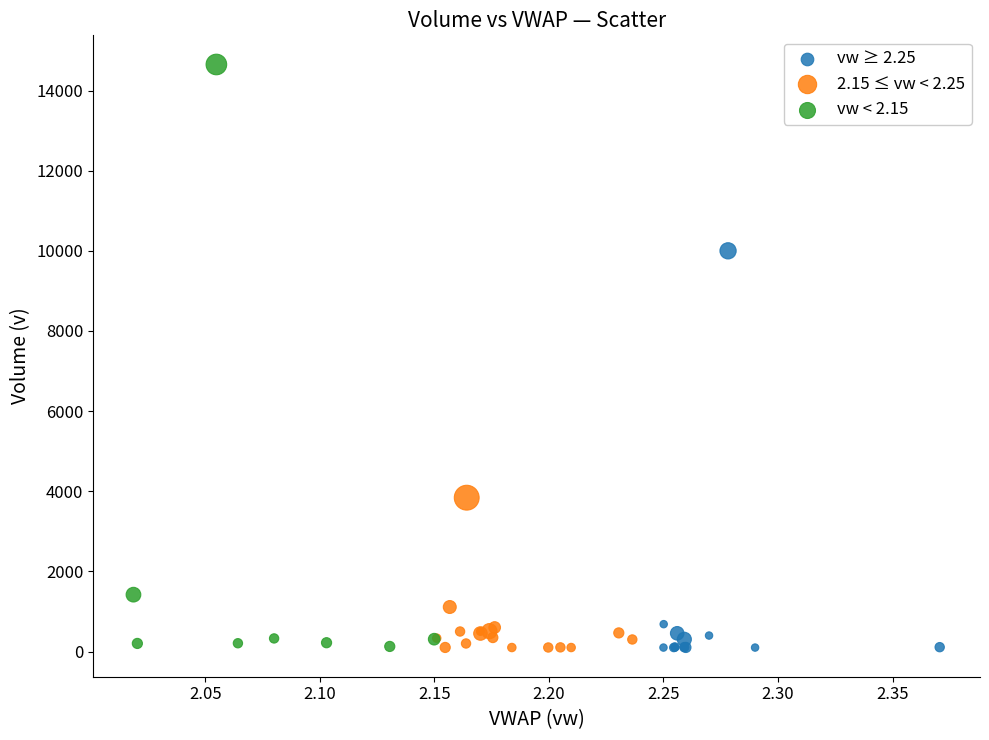

Which series has the largest Y range (max minus min)?

vw < 2.15